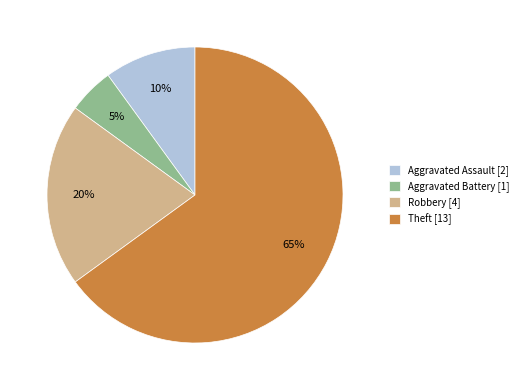

Approximately how many times larger is the value at Aggravated Assault compared to Robbery?

0.5